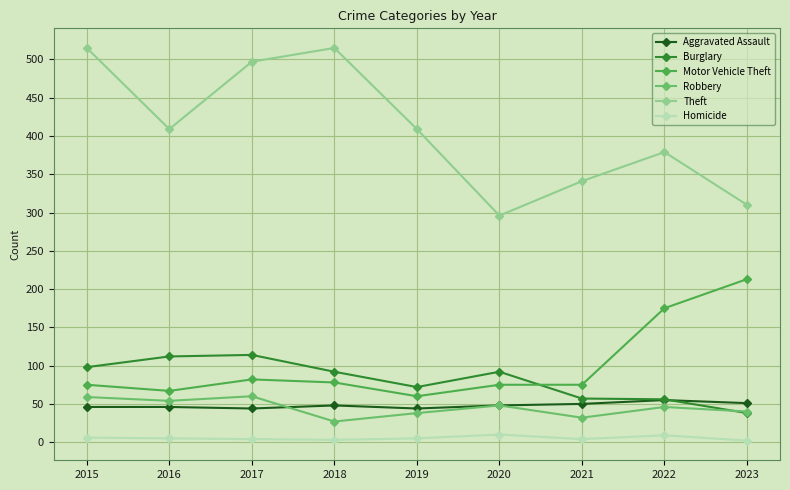

True or false: Aggravated Assault and Theft intersect in this chart.

False